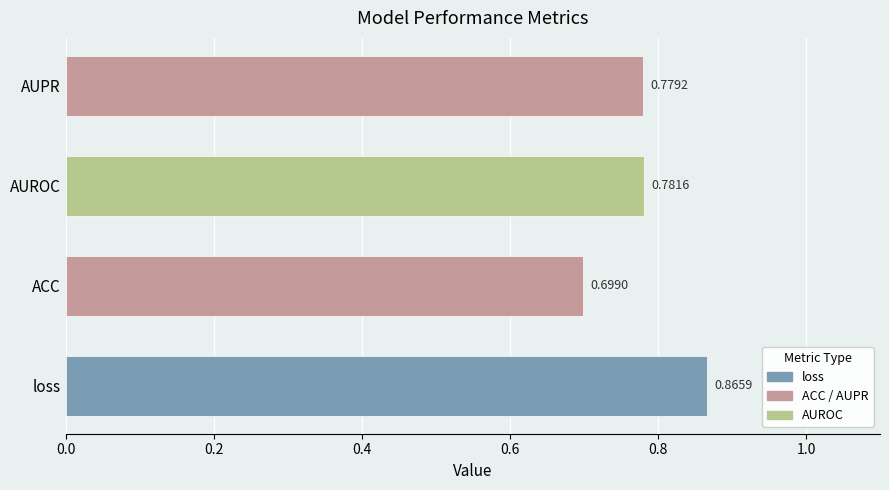

How many values are between 0 and 1?

4